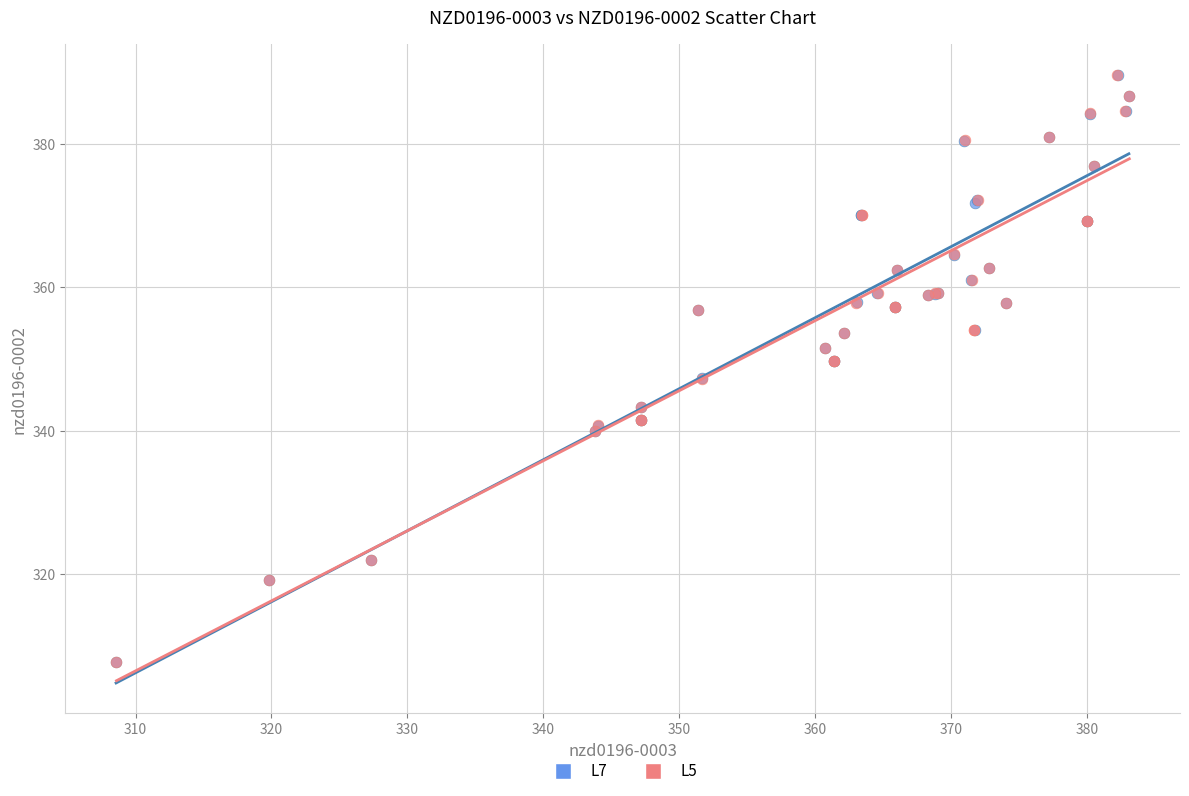

What are all the series names shown in the legend?

L7, L5